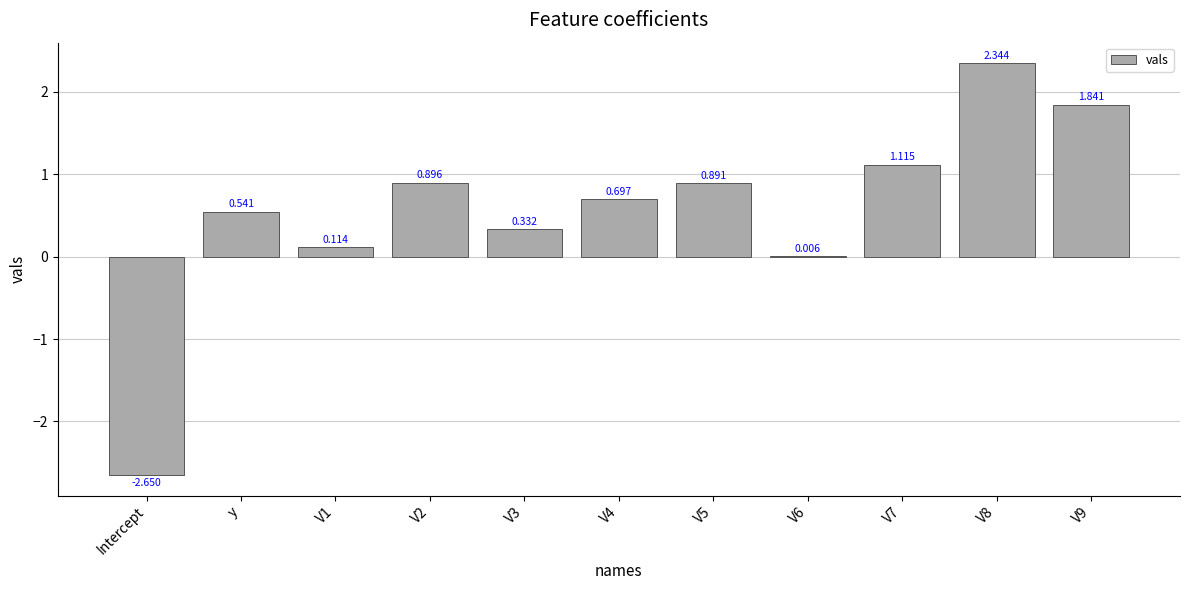

What is the difference between the values at V9 and V7?

0.7